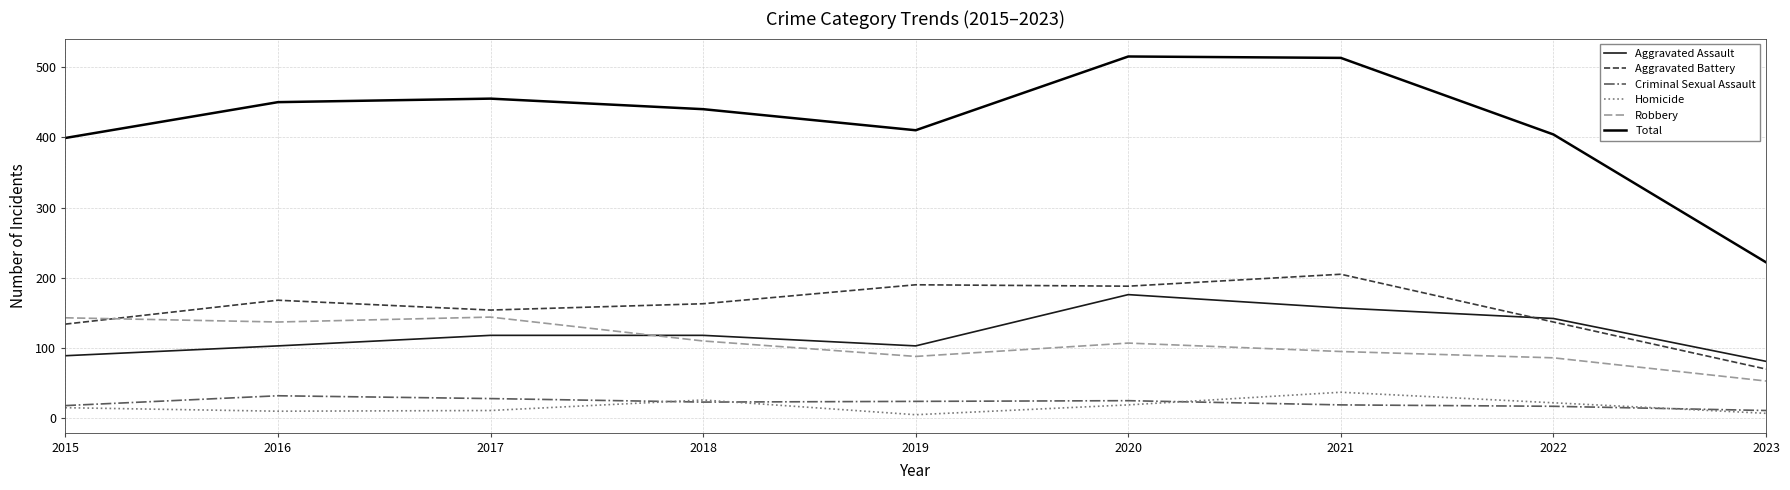

The value of Aggravated Battery at 2017 is 102. True or false?

False